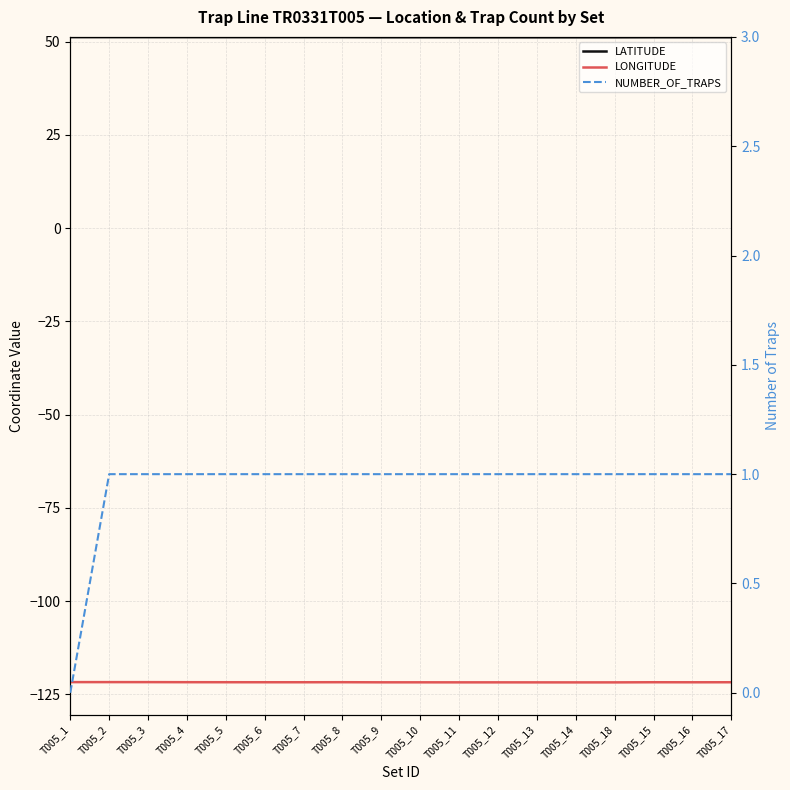

Which series changed the most between T005_6 and T005_11?

LATITUDE